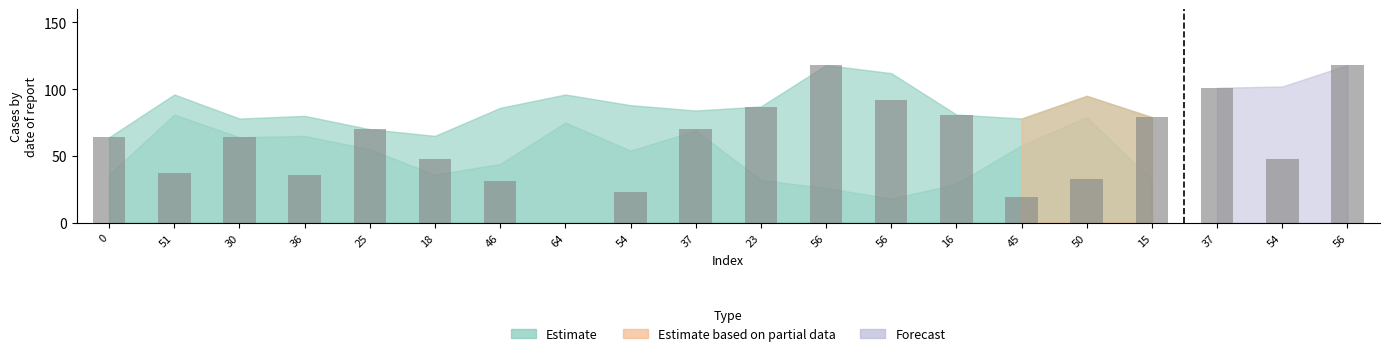

Reading right to left, transcribe all the data shown in this chart.

56=118	54=48	37=101	15=79	50=33	45=19	16=81	56=92	56=118	23=87	37=70	54=23	64=0	46=31	18=48	25=70	36=36	30=64	51=37	0=64